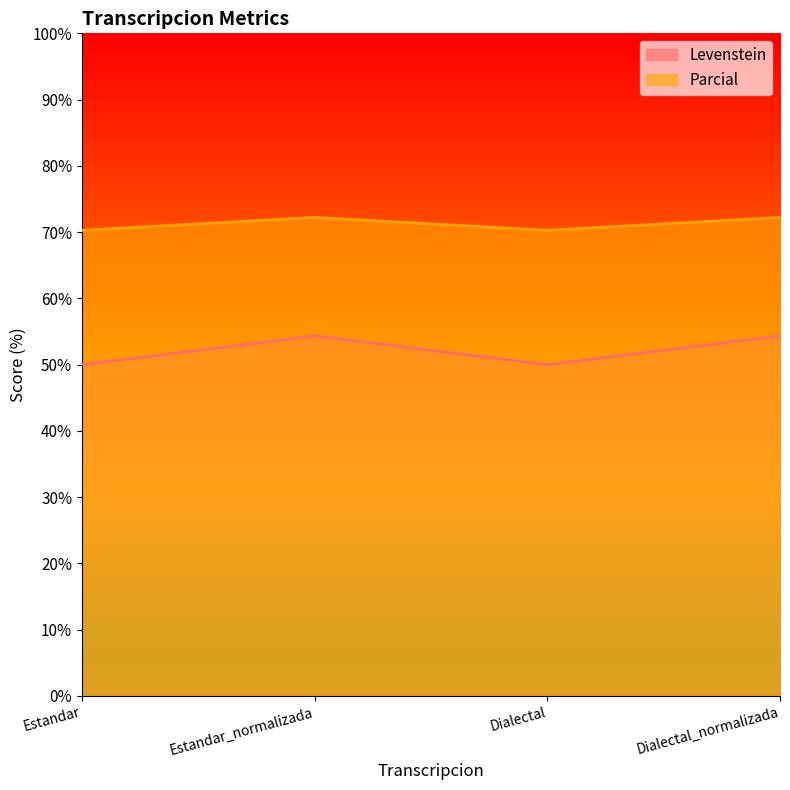

Rank the series at Estandar_normalizada from lowest to highest value.

Levenstein, Parcial